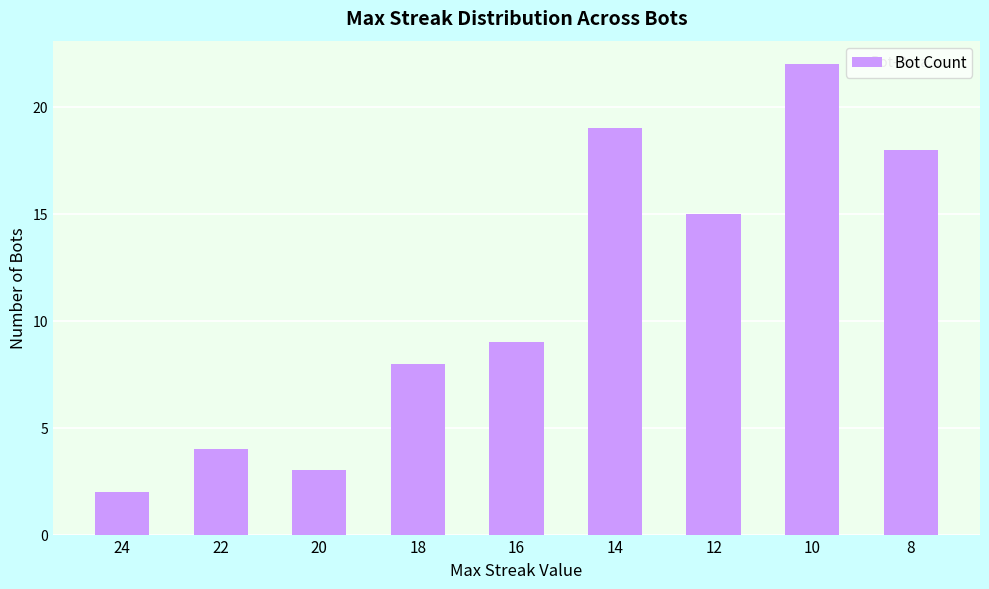

Read the value at 14, to the nearest 10.

20